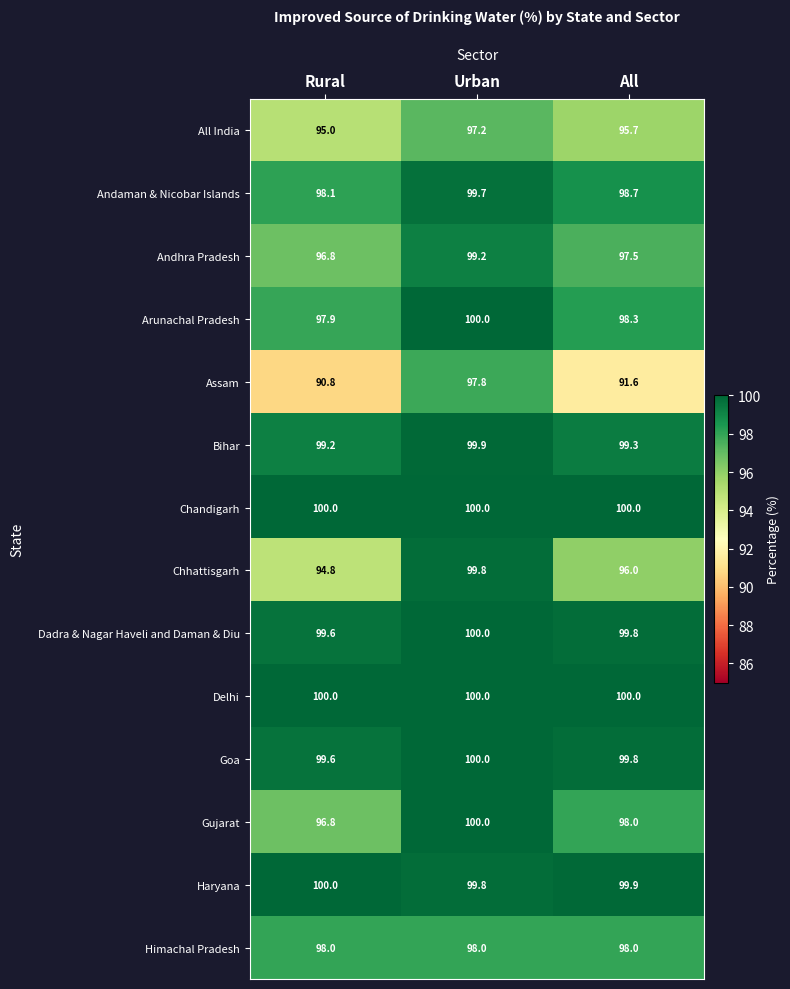

Is it true that Gujarat equals 96.8 at Rural?

True